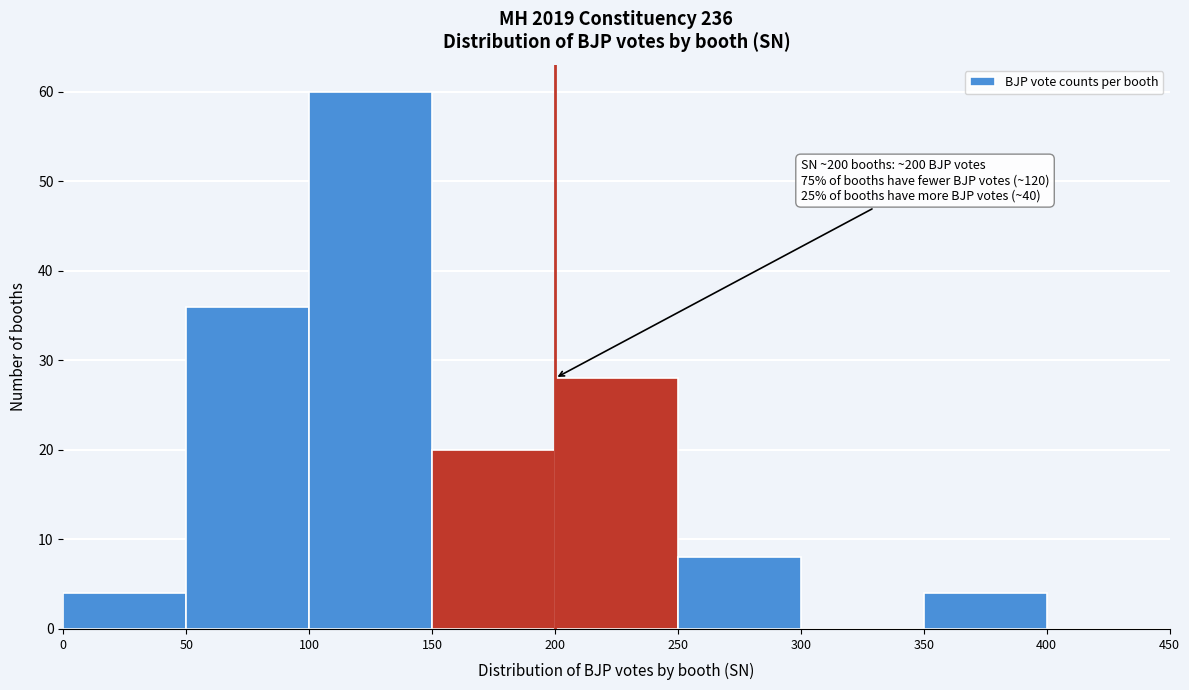

Over which range of the x-axis is the bar tallest?

100 to 150